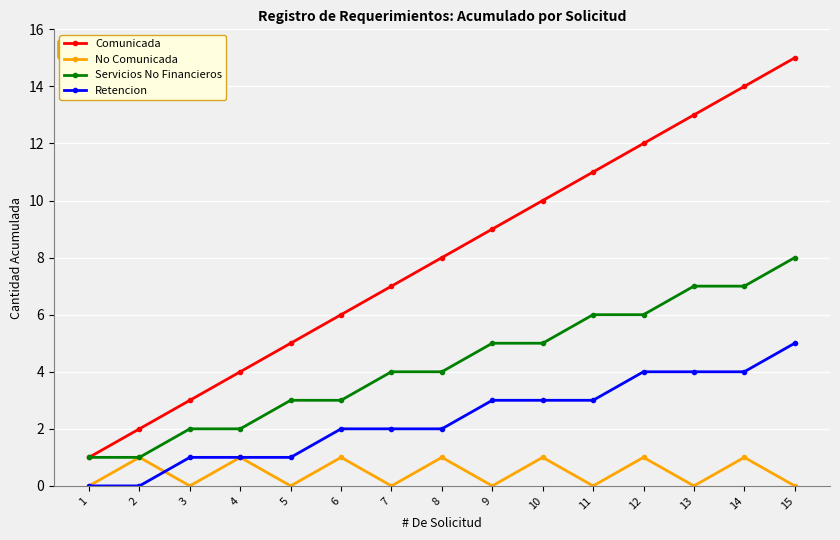

How many lines are shown in the chart?

4